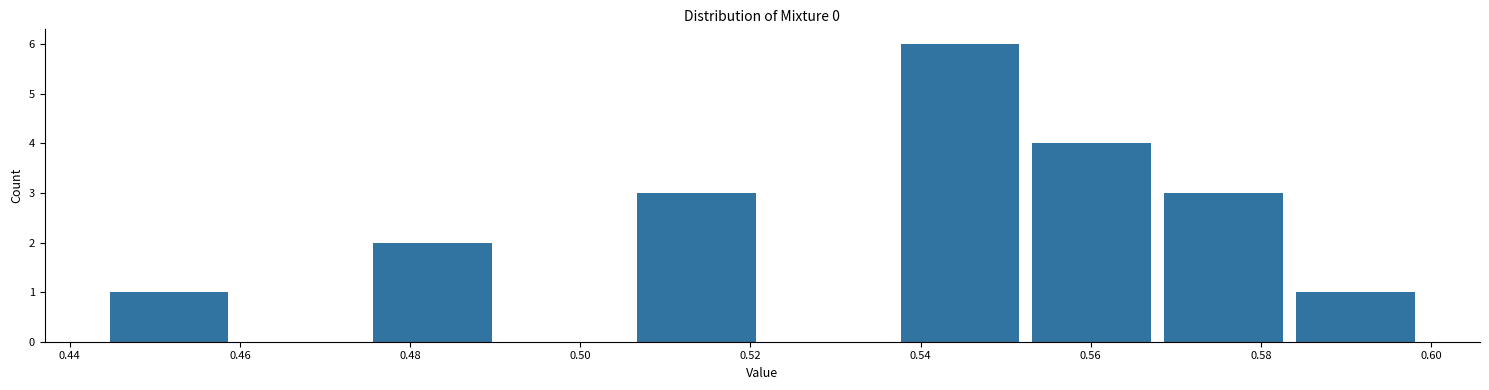

Reading left to right, list every bar in this chart as the range it spans on the x-axis followed by its height. Neither the bar edges nor the heights are printed on the chart, so give them approximately, as read against the axes.

0.444 to 0.460: 1
0.460 to 0.474: 0
0.474 to 0.490: 2
0.490 to 0.506: 0
0.506 to 0.522: 3
0.522 to 0.536: 0
0.536 to 0.552: 6
0.552 to 0.568: 4
0.568 to 0.584: 3
0.584 to 0.598: 1